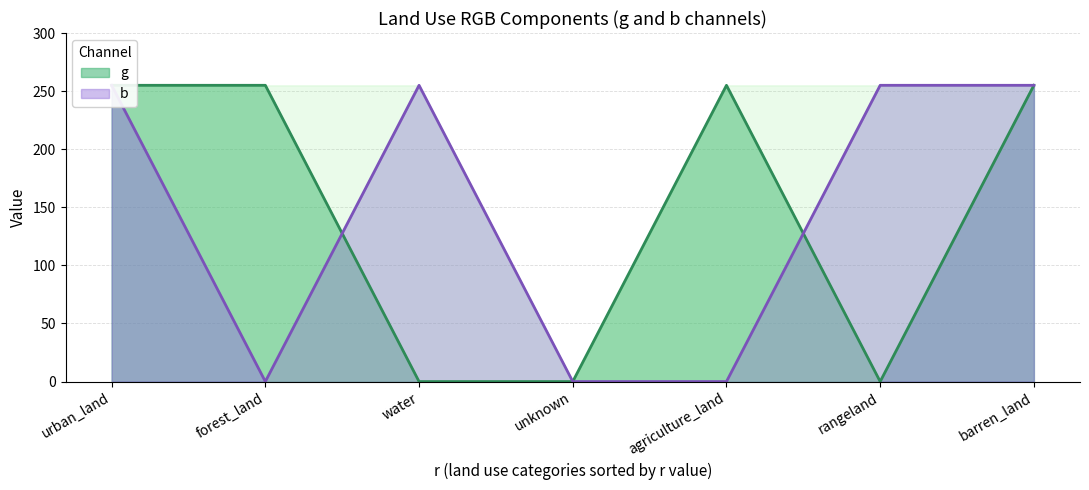

What is the total value across all series at urban_land?

510